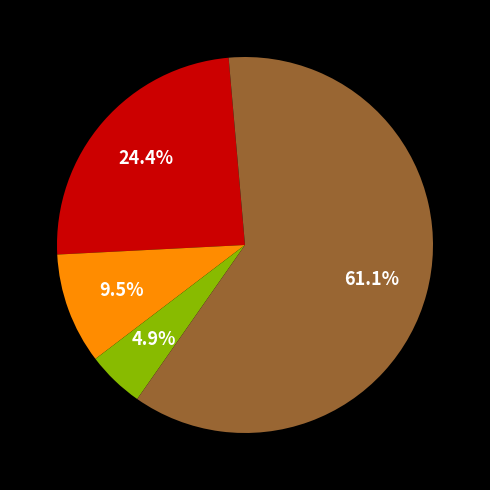

Is there a majority slice in this chart?

Yes